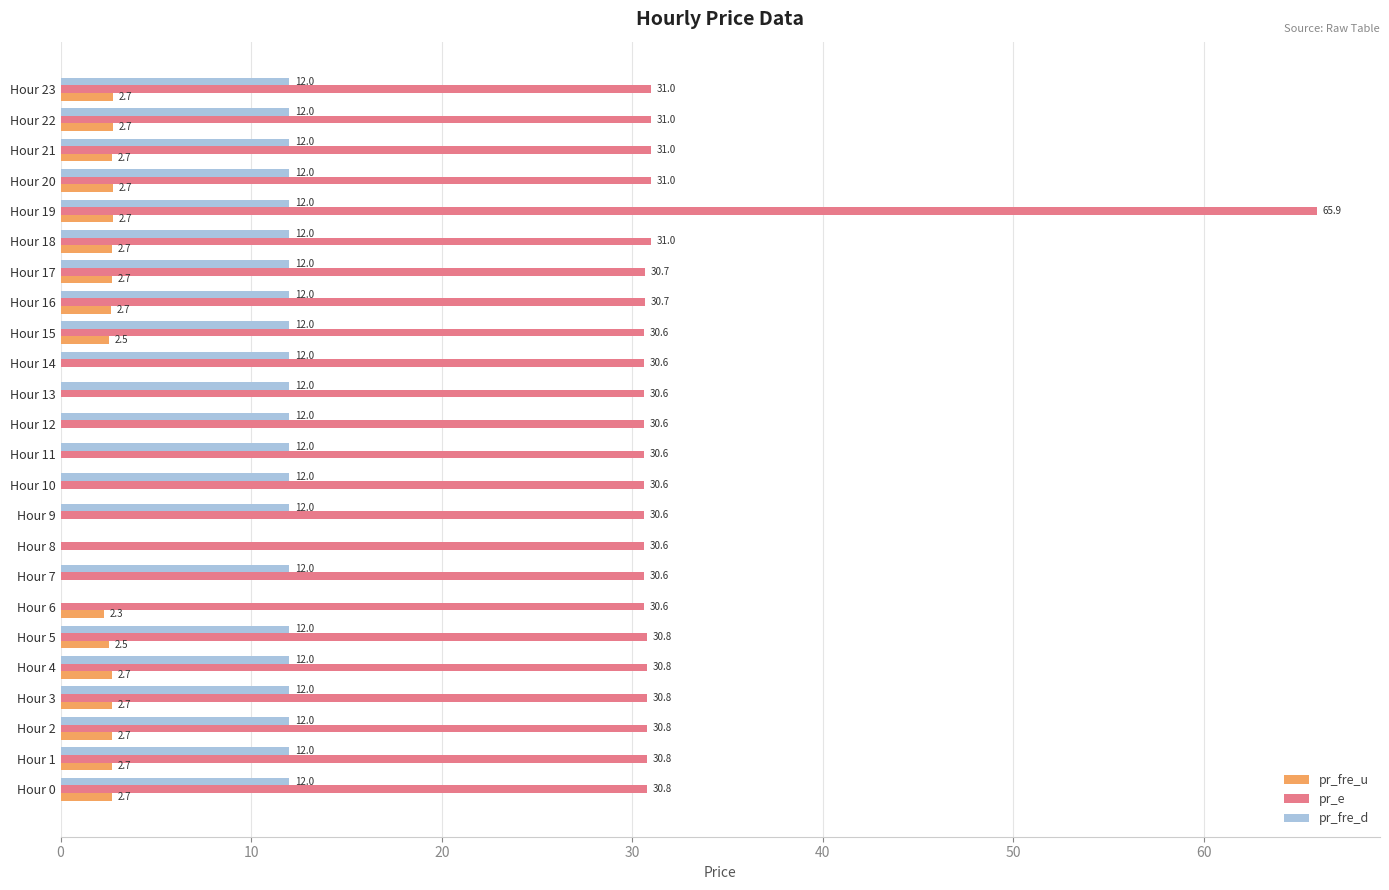

Is it true that pr_fre_d equals 6.9 at Hour 0?

False